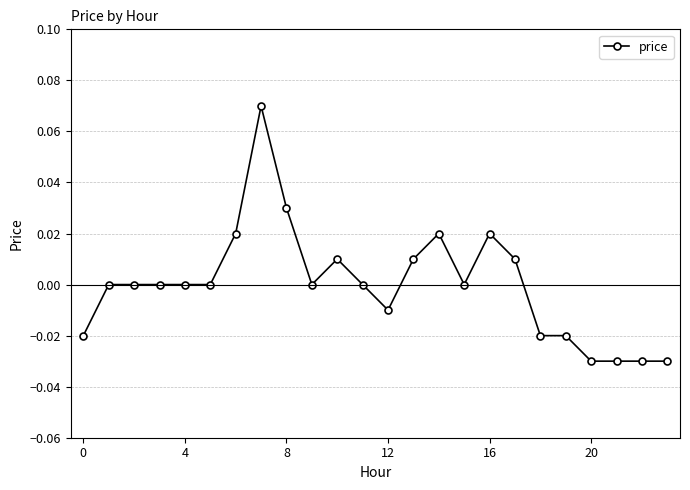

True or false: there are more than 1 points higher than both neighbors.

True